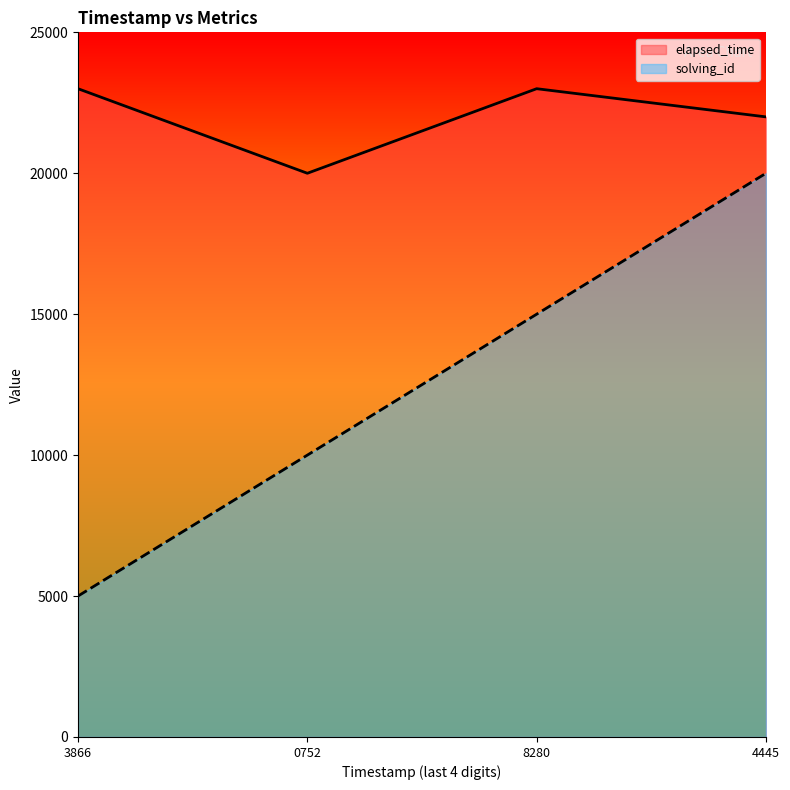

What is the difference between the elapsed_time values at 4445 and 0752?

2000